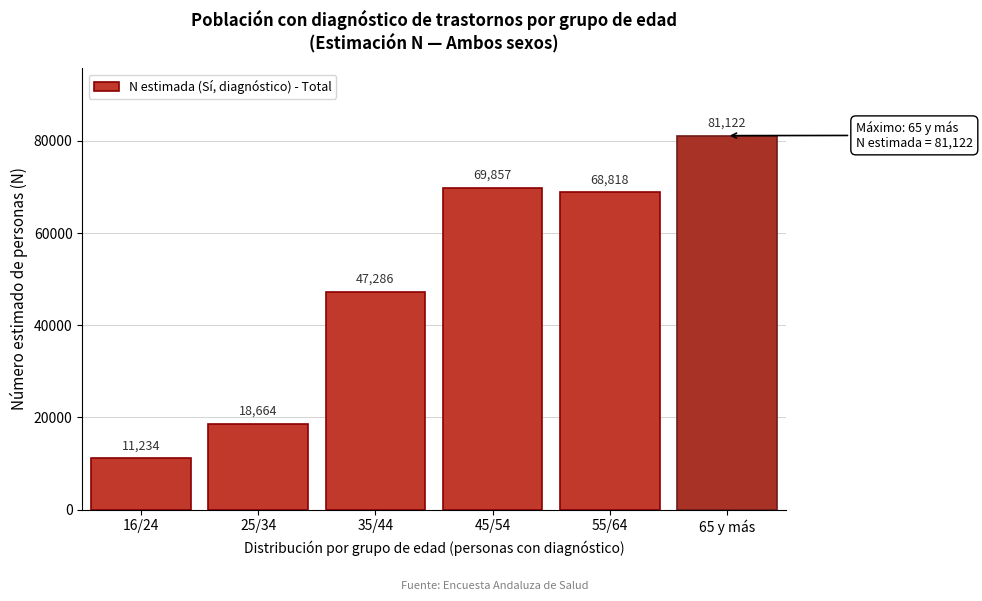

Reading left to right, list all the values displayed in this chart.

11234	18664	47286	69857	68818	81122